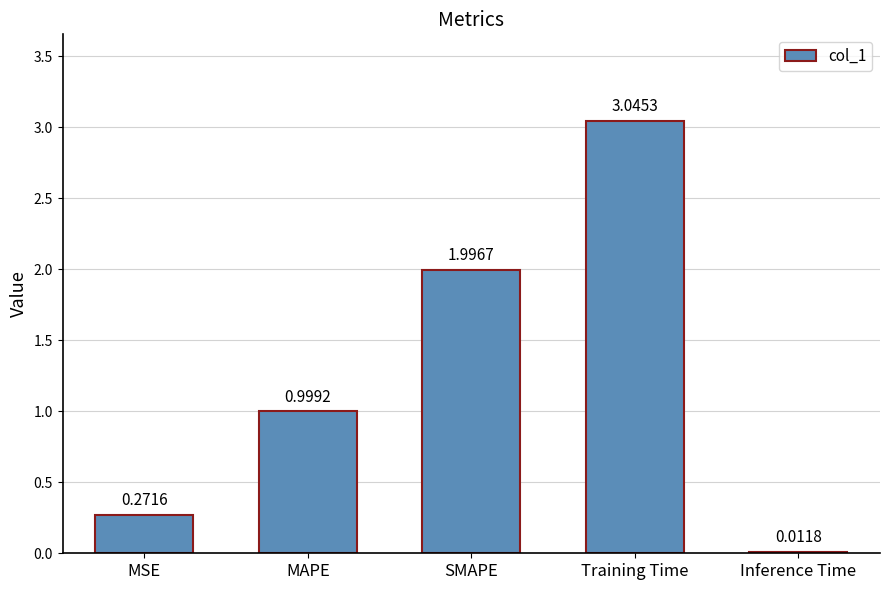

Which label corresponds to the largest value in the chart?

Training Time